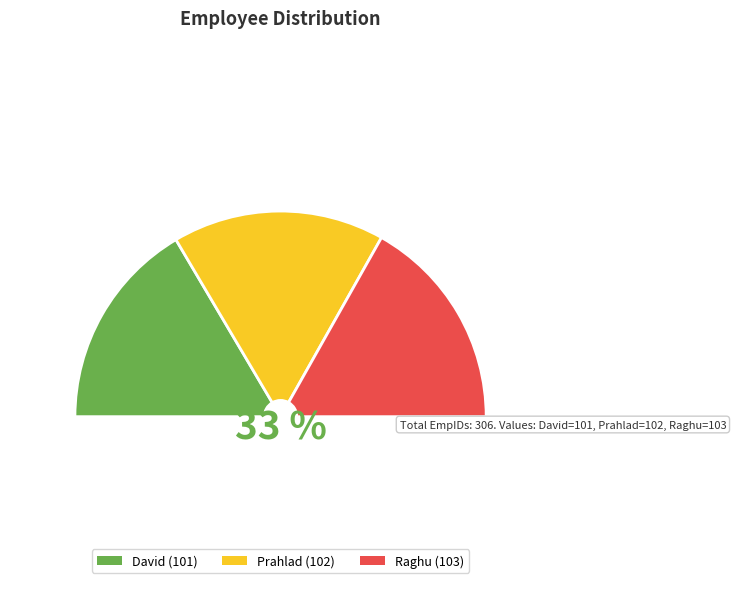

What percentage do Raghu and Prahlad together represent?

67.0%